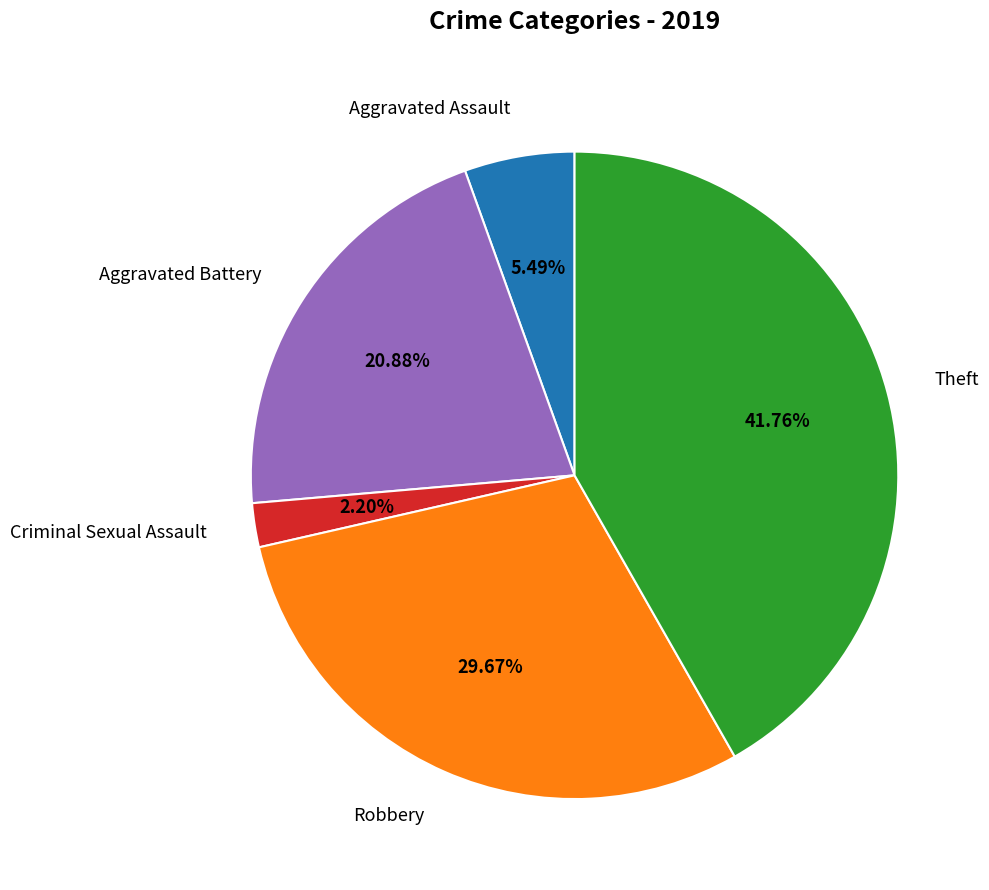

To the nearest percent, what is the difference between the Aggravated Battery and Robbery slice percentages?

9%